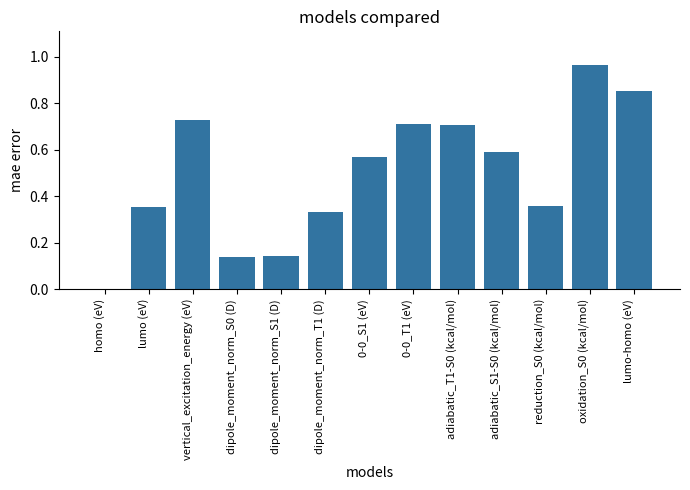

What is the change in value from dipole_moment_norm_S0 (D) to reduction_S0 (kcal/mol)?

+0.2